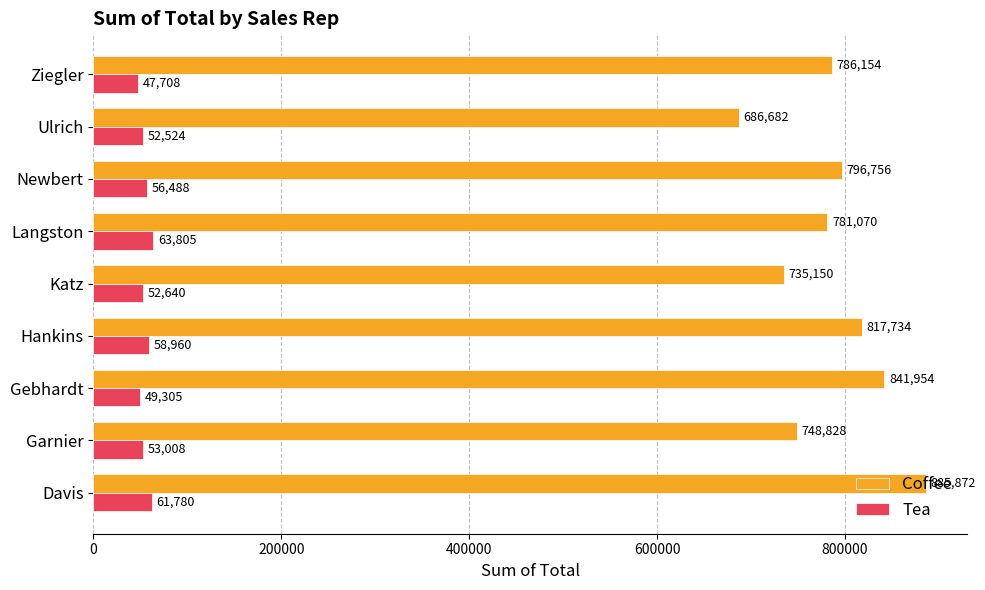

What are all the series names shown in the legend?

Coffee, Tea